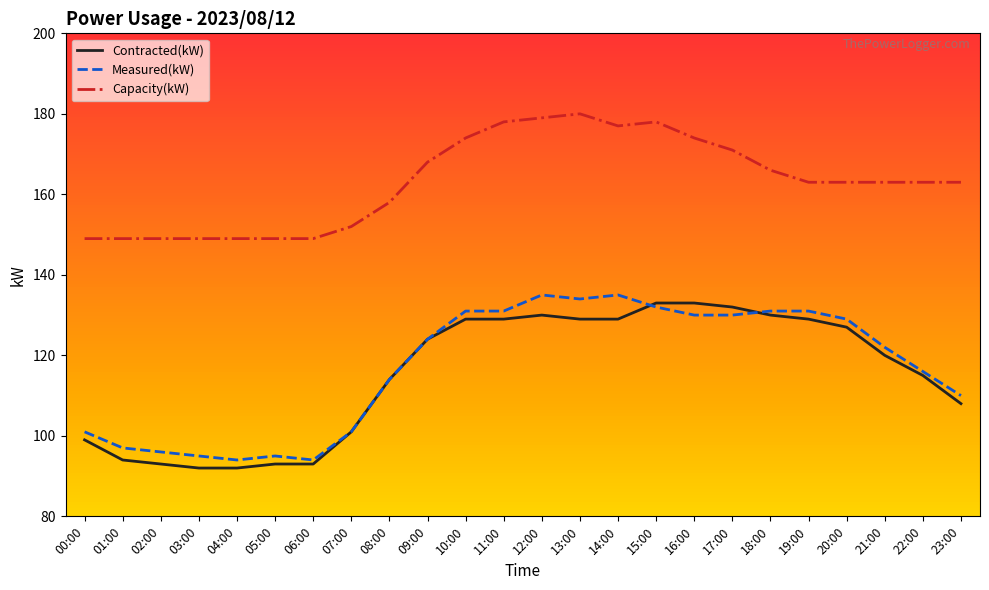

List the series in order of their peak value, highest first.

Capacity(kW), Measured(kW), Contracted(kW)